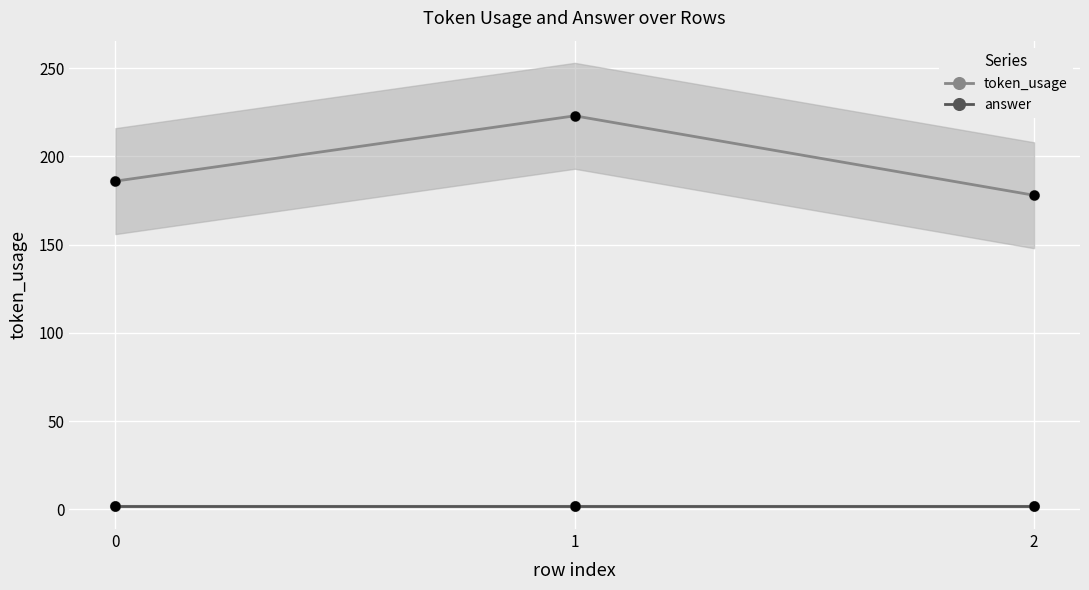

At how many categories does at least one series exceed 16?

3